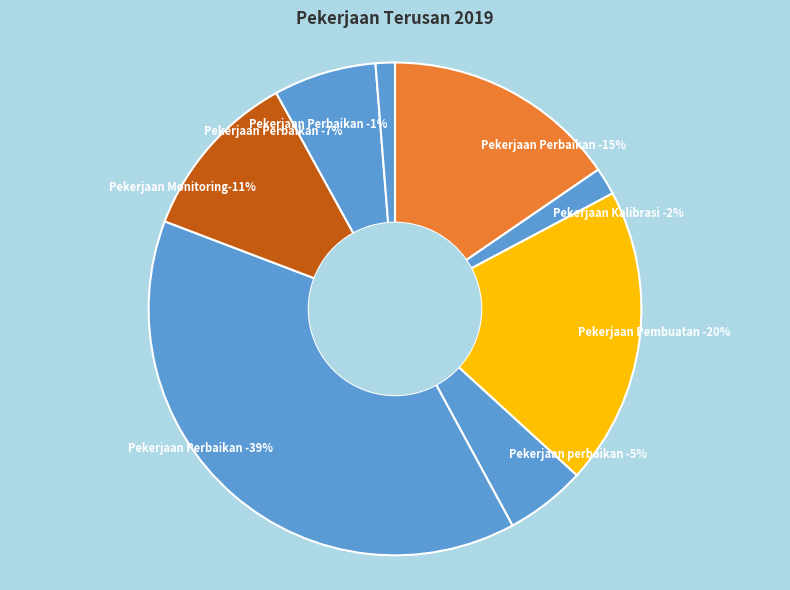

The Pekerjaan Kalibrasi Tools WOSS slice represents 1% of the pie. True or false?

False